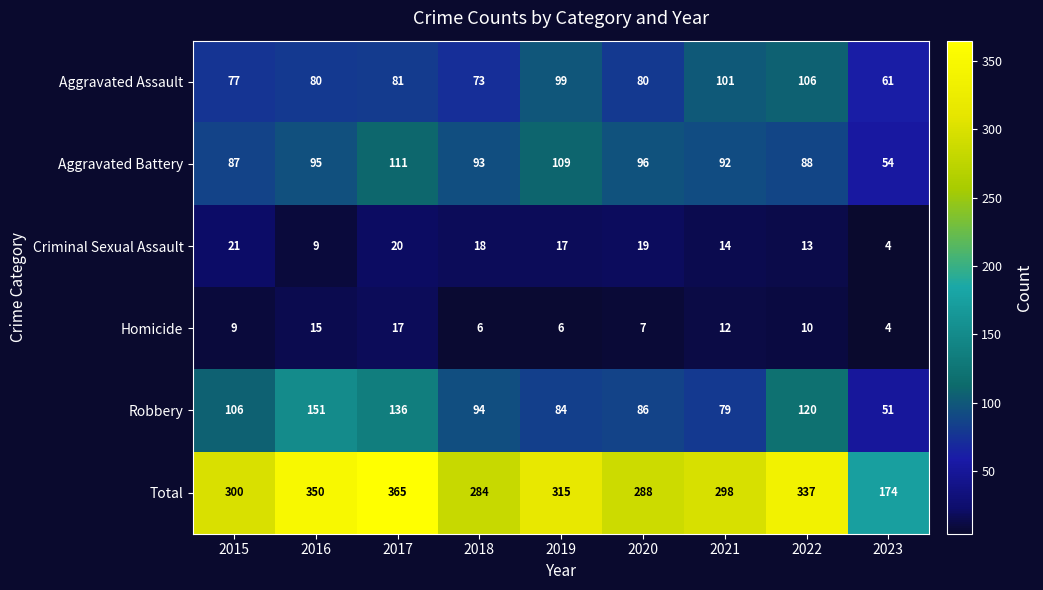

What is the maximum value shown in the chart?

365